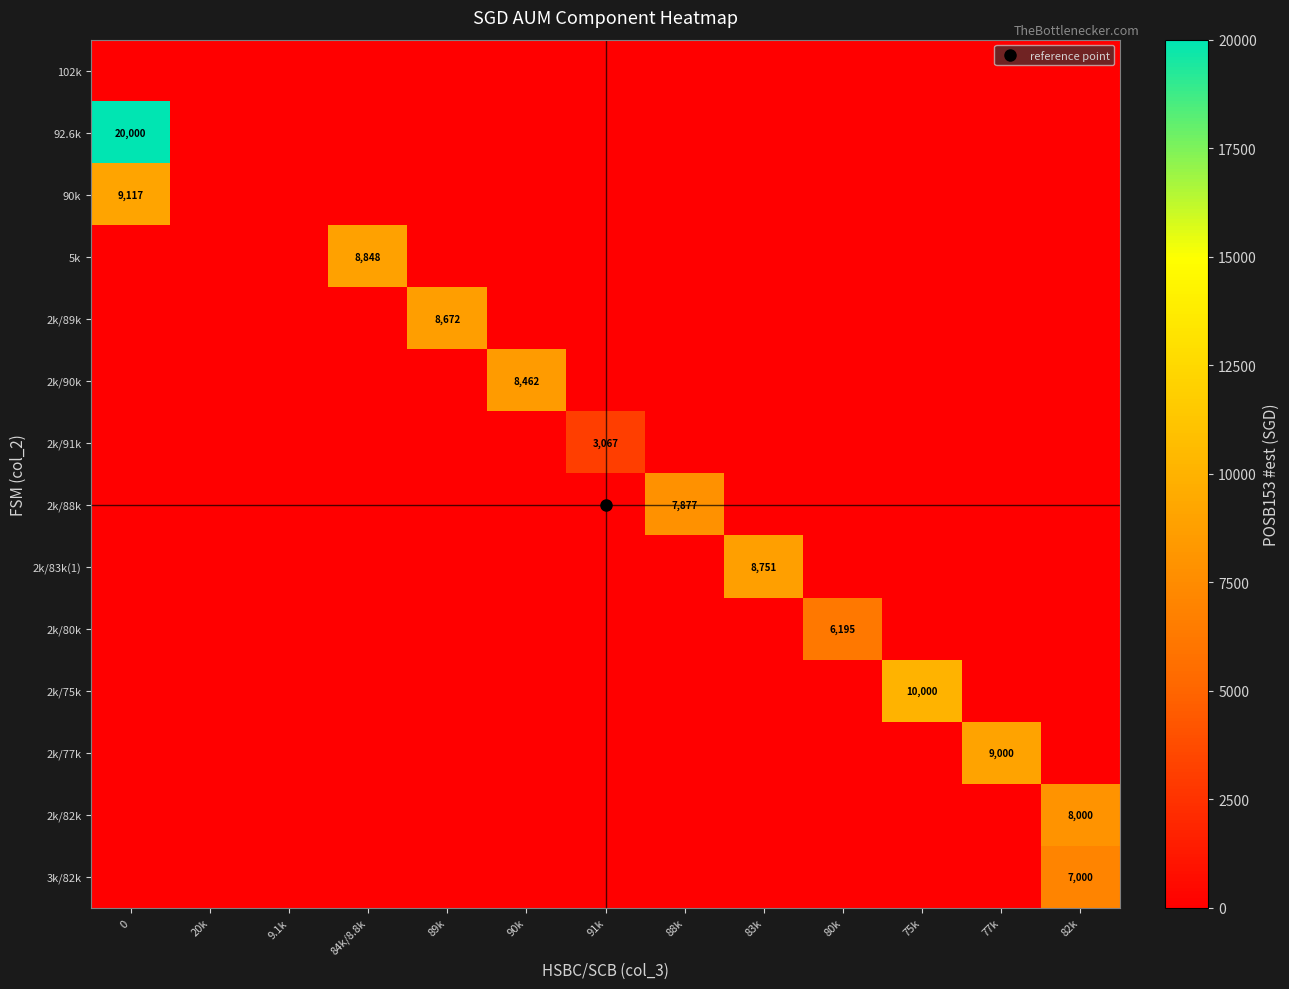

Rank the categories by 90k value from lowest to highest.

20k, 9.1k, 84k/8.8k, 89k, 90k, 91k, 88k, 83k, 80k, 75k, 77k, 82k, 0